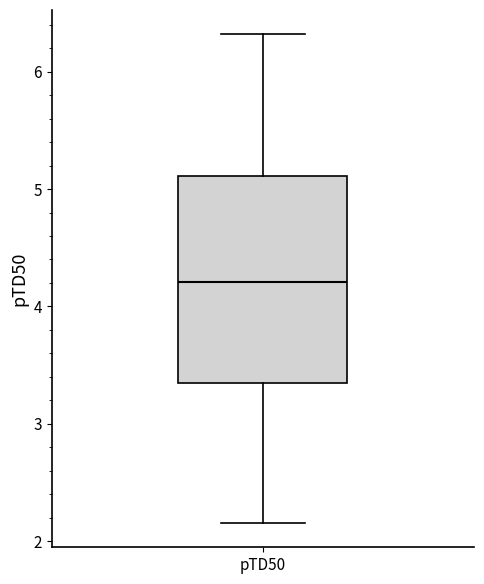

Where does the median line of the box for pTD50 sit on the y-axis? The values are not printed on the chart, so give them approximately, as read against the axis.

4.2